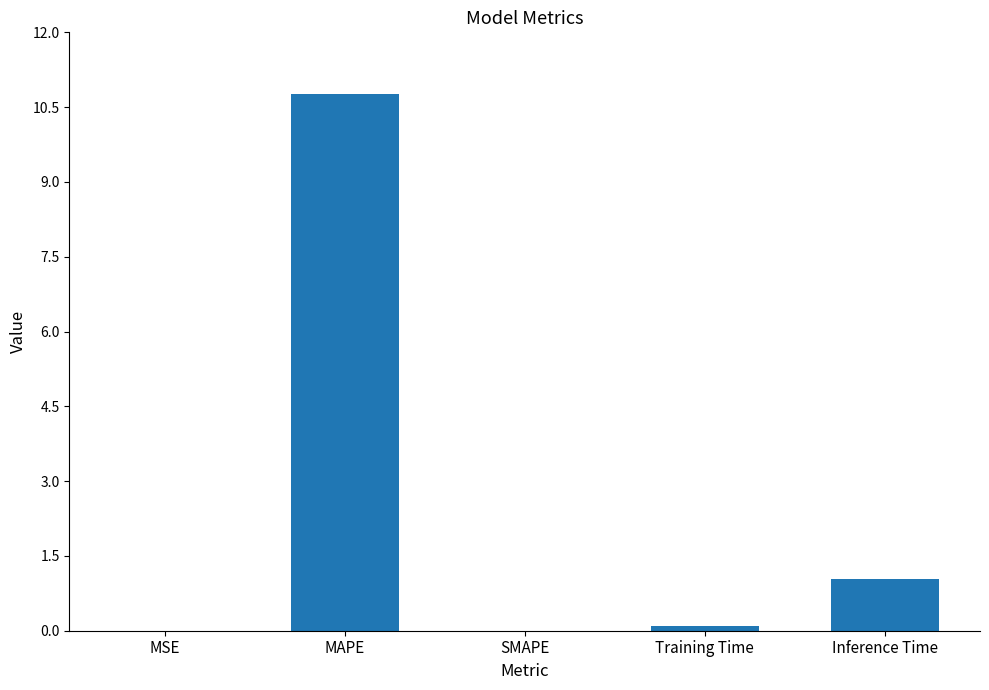

Between Training Time and Inference Time, which is larger?

Inference Time